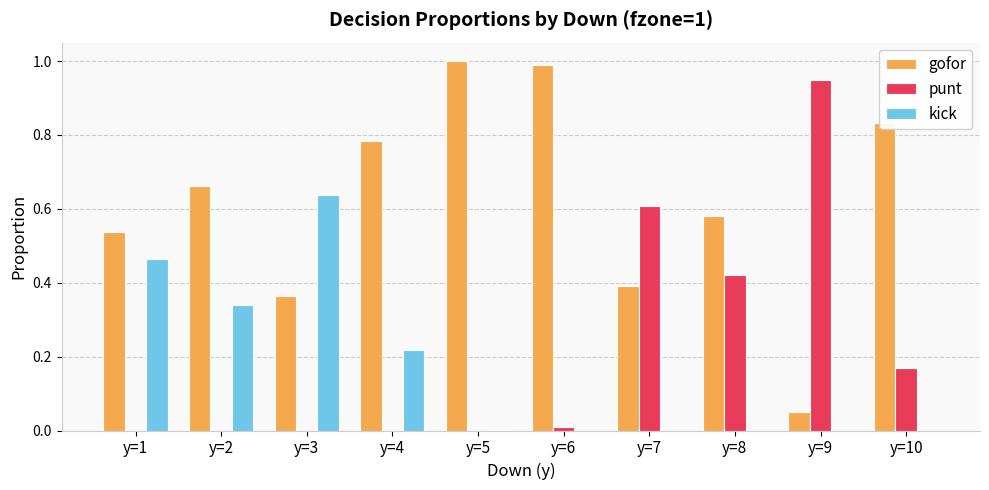

Which series has the largest total across all categories?

gofor